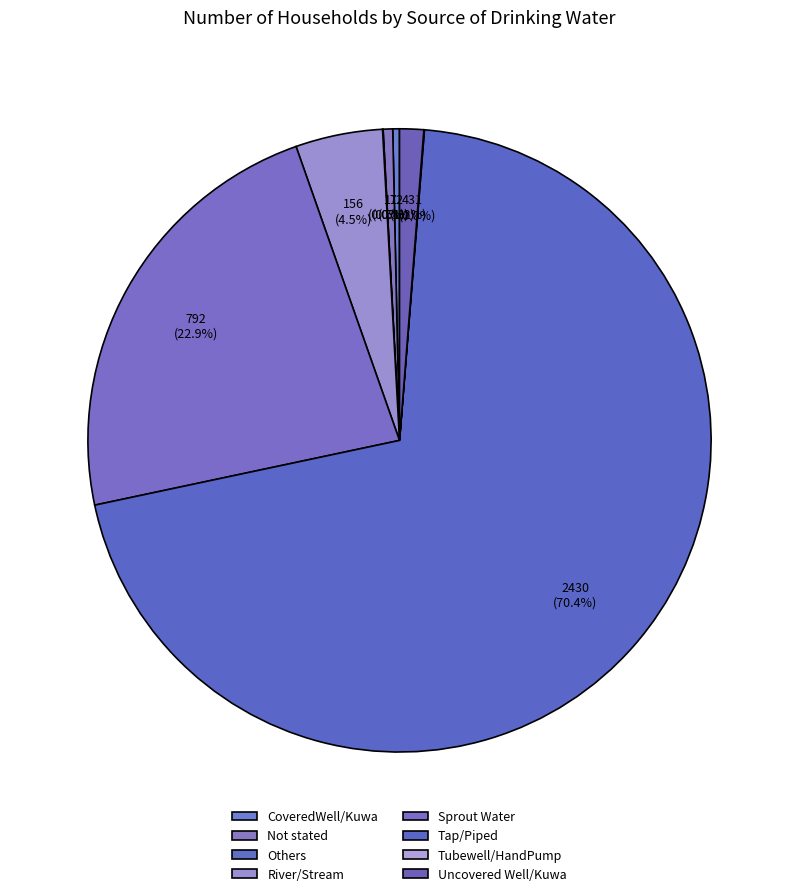

Rank the categories by value from lowest to highest.

Others, Tubewell/HandPump, CoveredWell/Kuwa, Not stated, Uncovered Well/Kuwa, River/Stream, Sprout Water, Tap/Piped